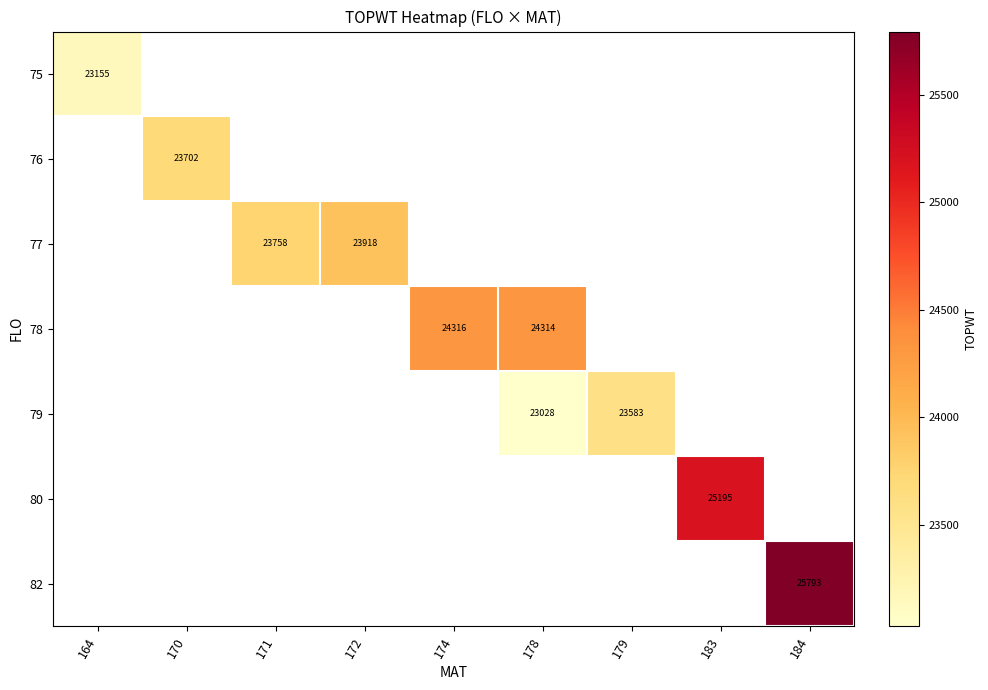

Which has a higher value, 174 or 178?

178